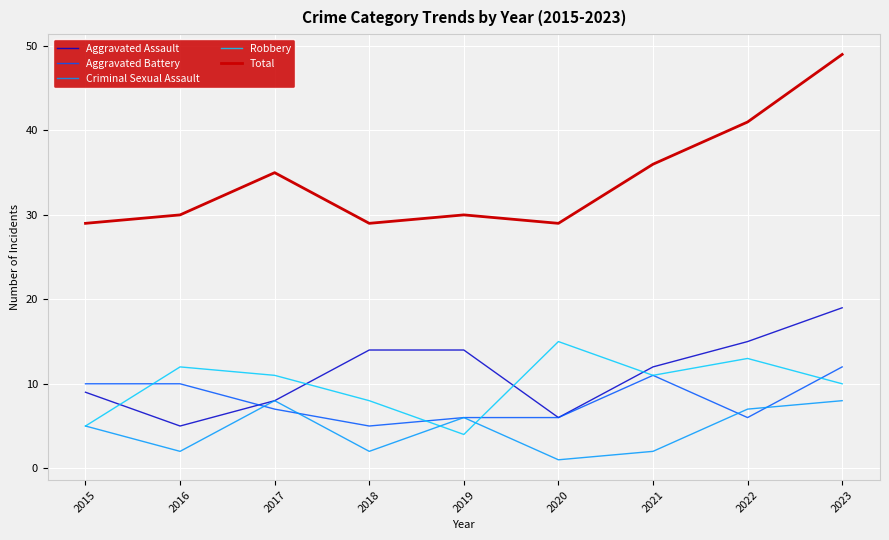

At how many categories does at least one series exceed 1?

9